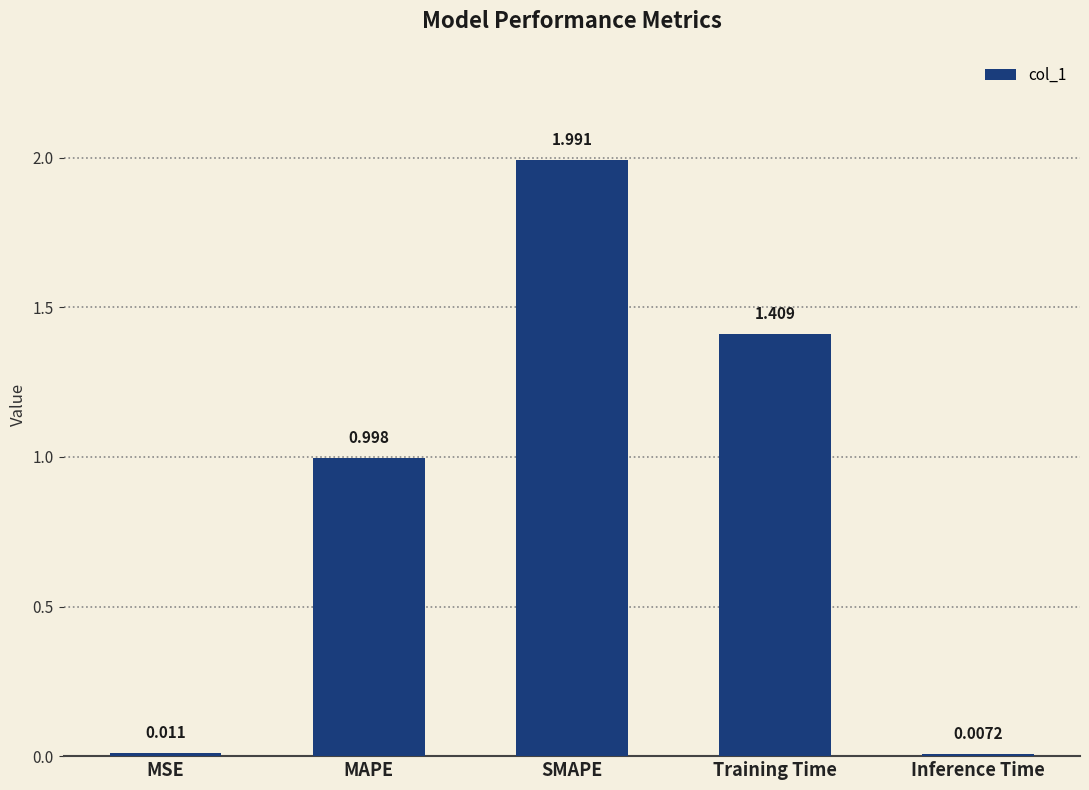

What is the label of the 4th bar from the right?

MAPE